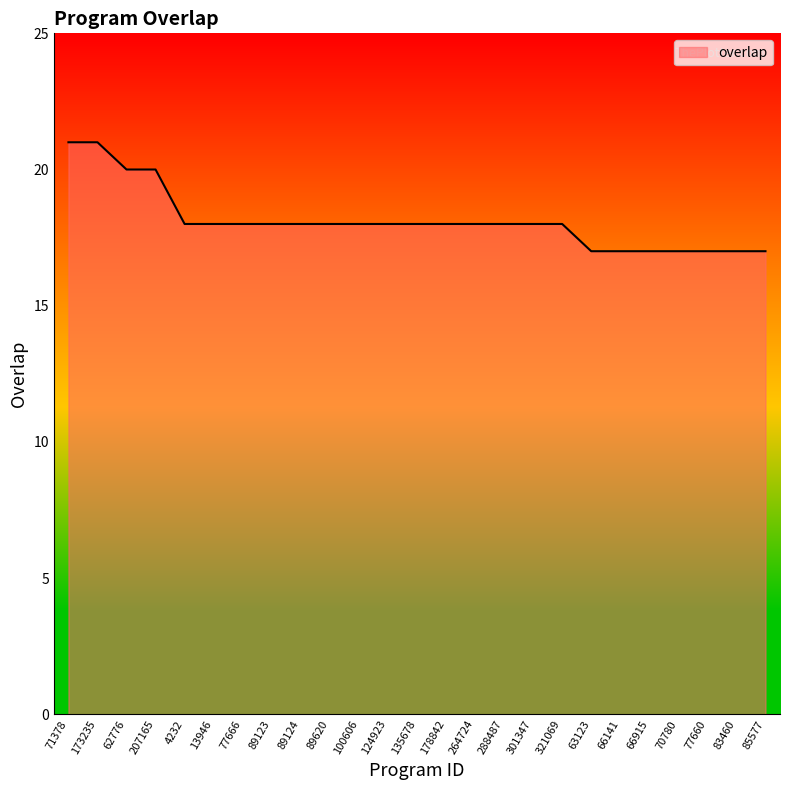

Reading right to left, list all the values displayed in this chart.

17	17	17	17	17	17	17	18	18	18	18	18	18	18	18	18	18	18	18	18	18	20	20	21	21